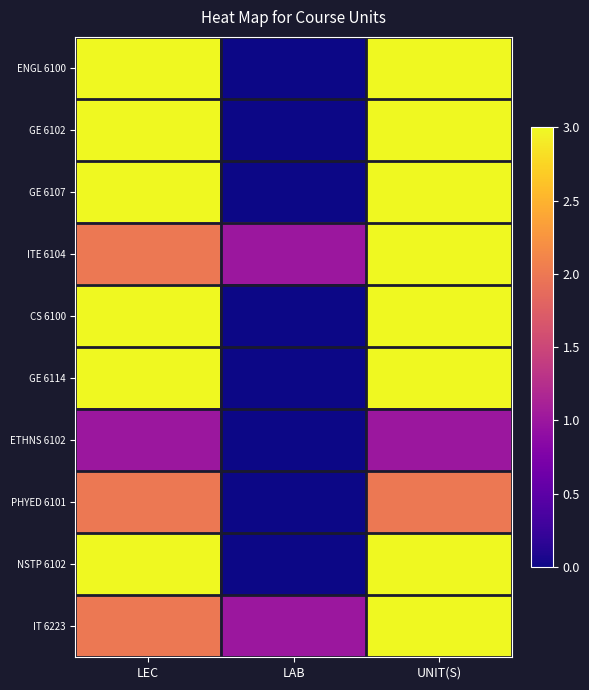

Which series has the largest total across all categories?

ENGL 6100